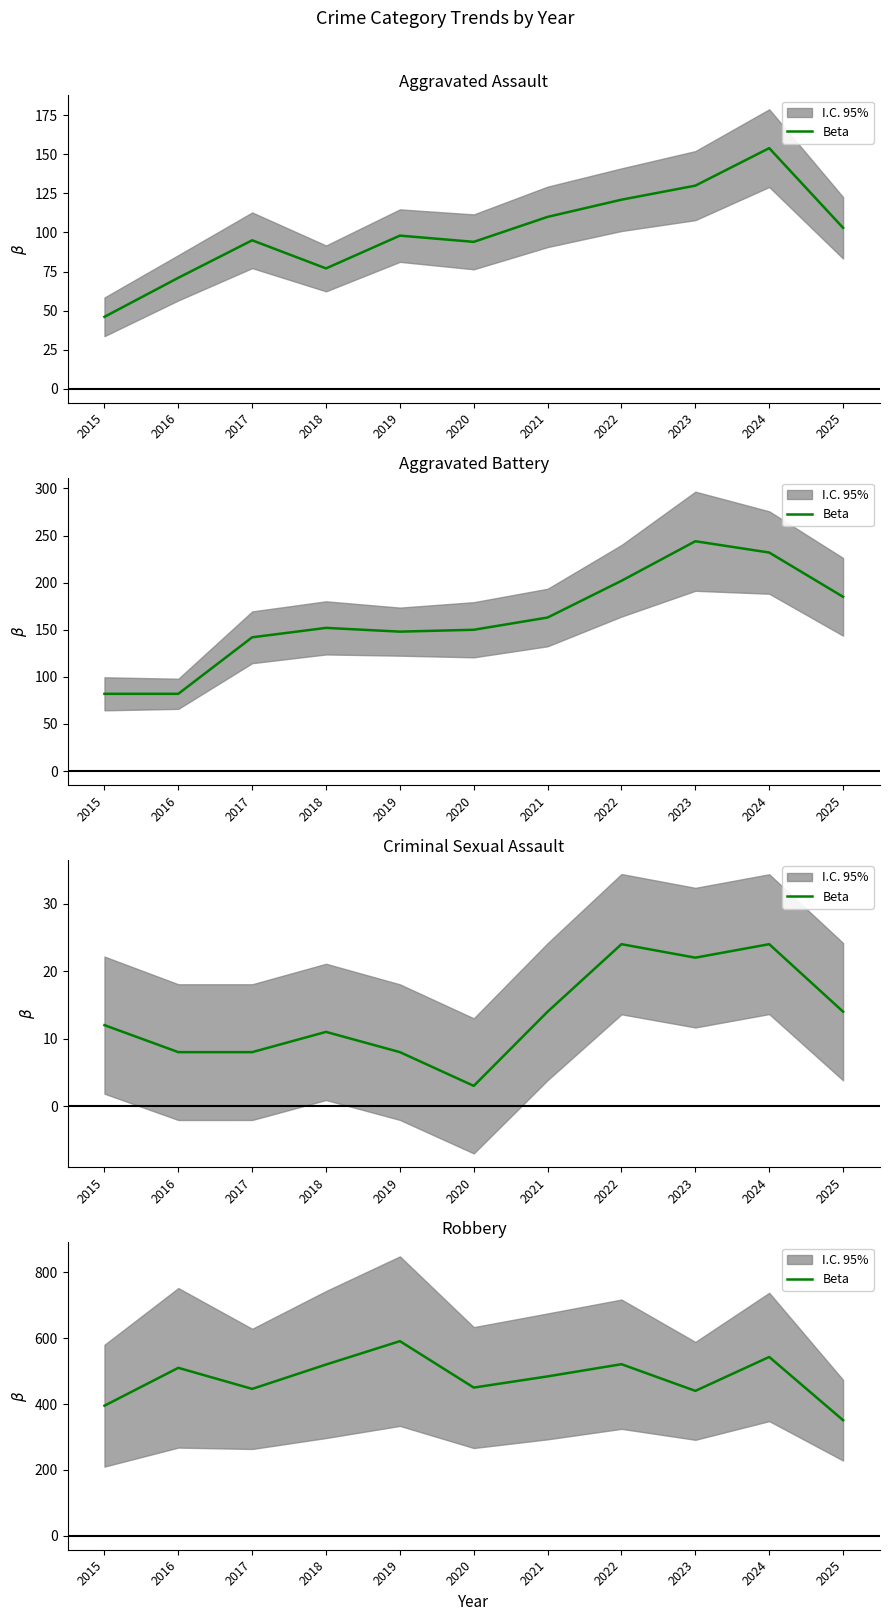

Which has a higher value, 2018 or 2019?

2019